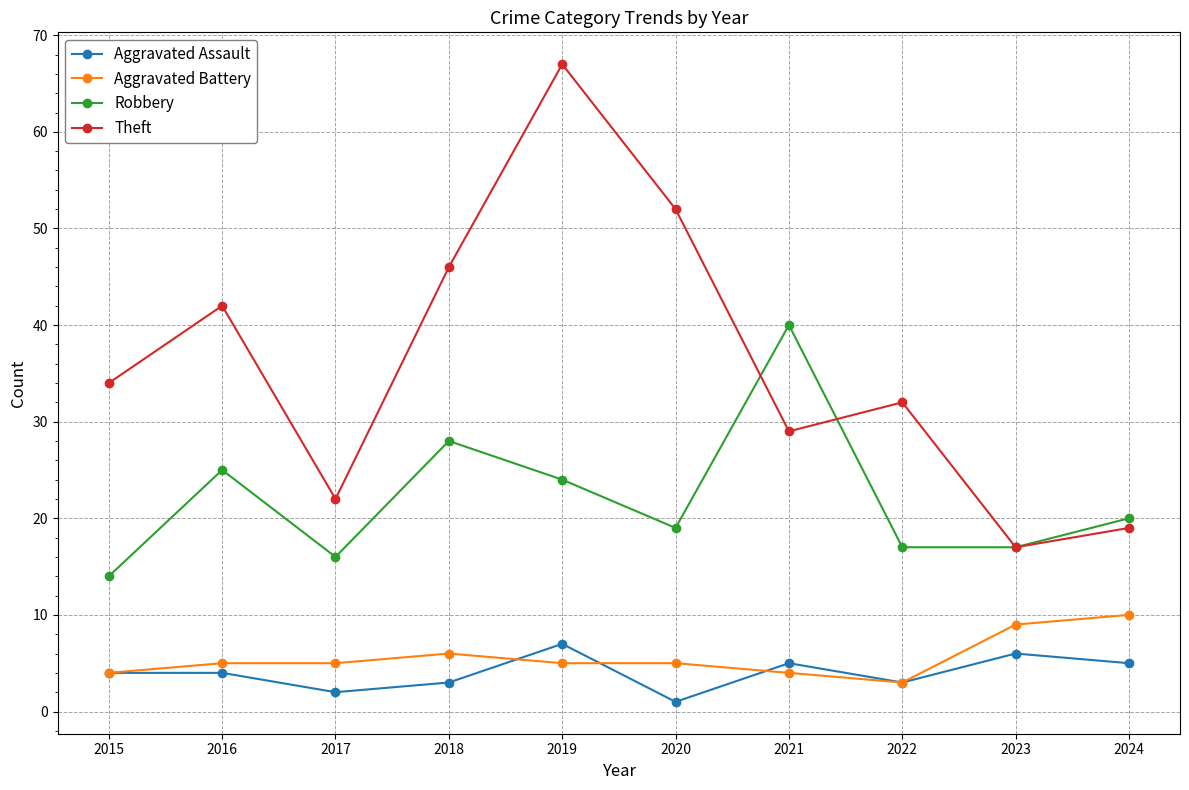

What is the value of the Aggravated Assault point at the 7th from the left?

5